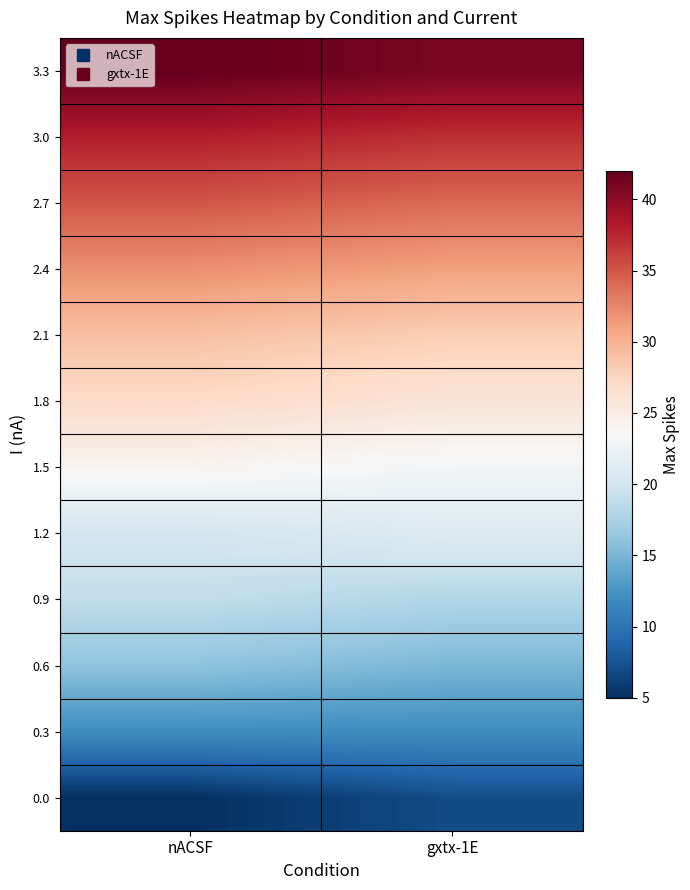

Reading left to right, list all the values displayed in this chart.

0.0: nACSF=5	gxtx-1E=7
0.3: nACSF=12	gxtx-1E=12
0.6: nACSF=16	gxtx-1E=15
0.9: nACSF=19	gxtx-1E=18
1.2: nACSF=20	gxtx-1E=21
1.5: nACSF=24	gxtx-1E=23
1.8: nACSF=27	gxtx-1E=26
2.1: nACSF=29	gxtx-1E=28
2.4: nACSF=32	gxtx-1E=31
2.7: nACSF=35	gxtx-1E=34
3.0: nACSF=38	gxtx-1E=37
3.3: nACSF=42	gxtx-1E=41